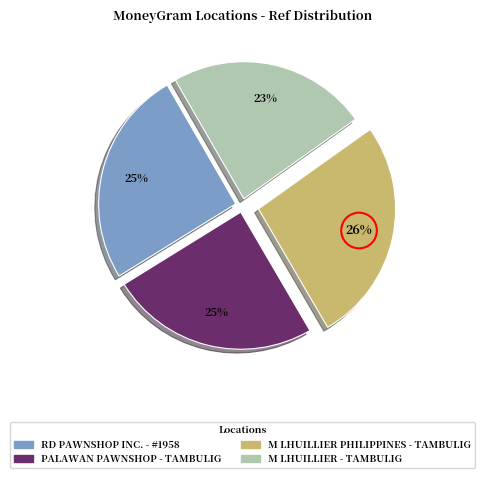

Combined, do M LHUILLIER - TAMBULIG and PALAWAN PAWNSHOP - TAMBULIG account for over 50%?

No